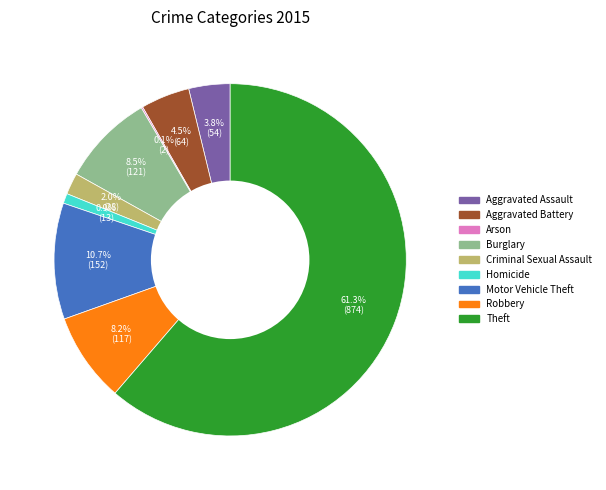

To the nearest percent, what percentage of the pie is Theft?

61%